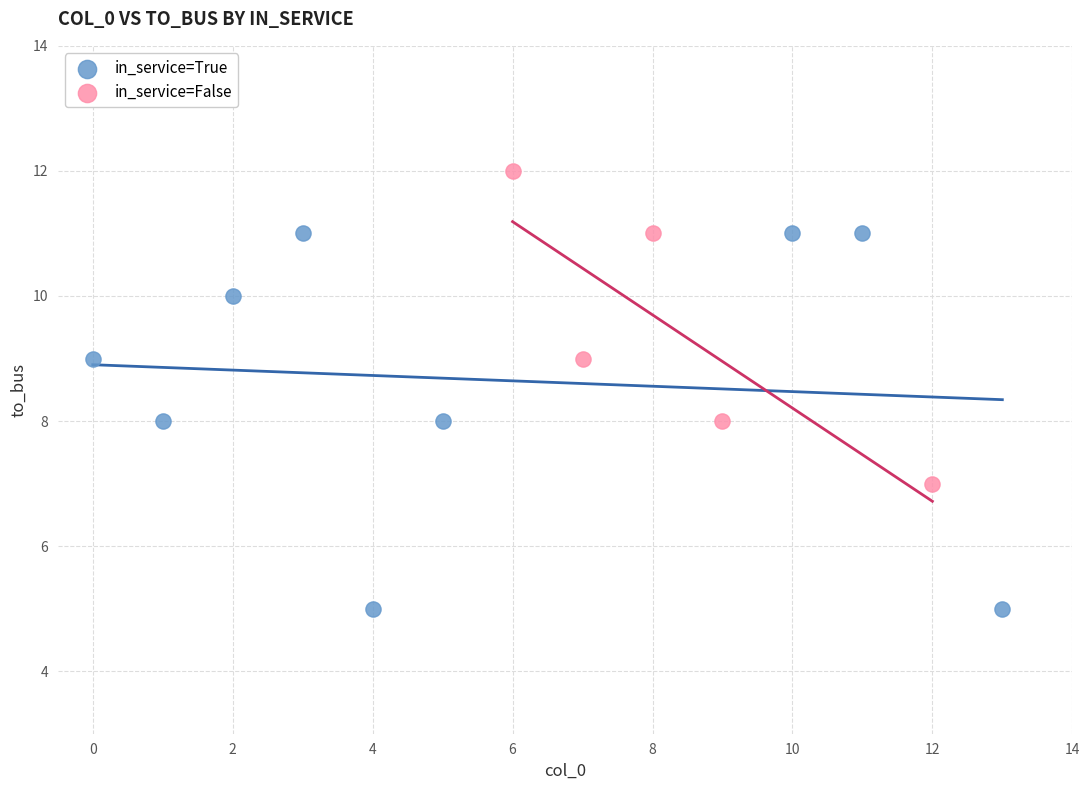

Which series has the largest Y range (max minus min)?

in_service=True